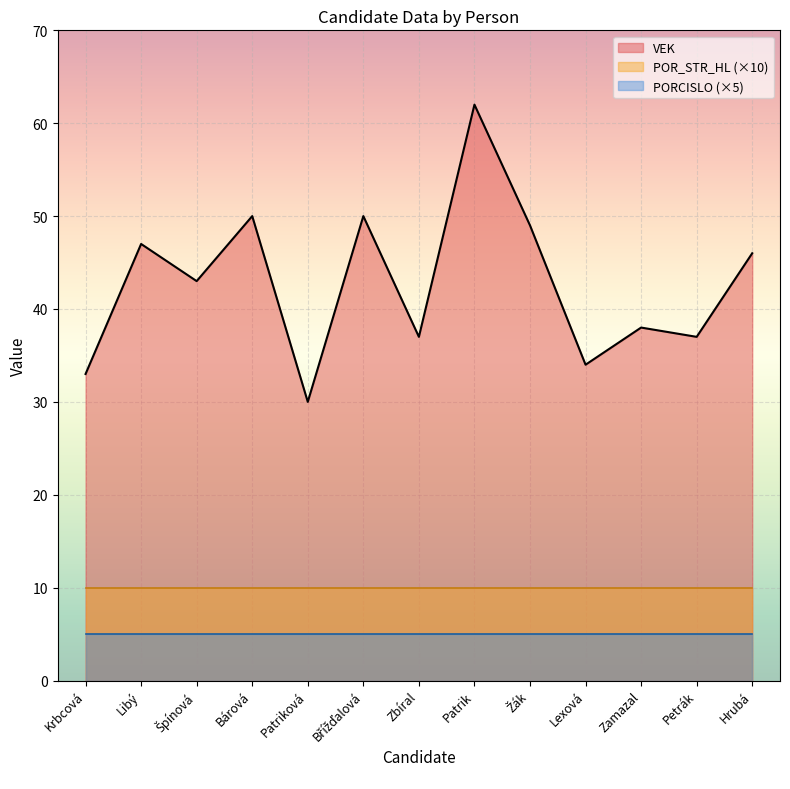

What are all the series names shown in the legend?

VEK, POR_STR_HL (×10), PORCISLO (×5)